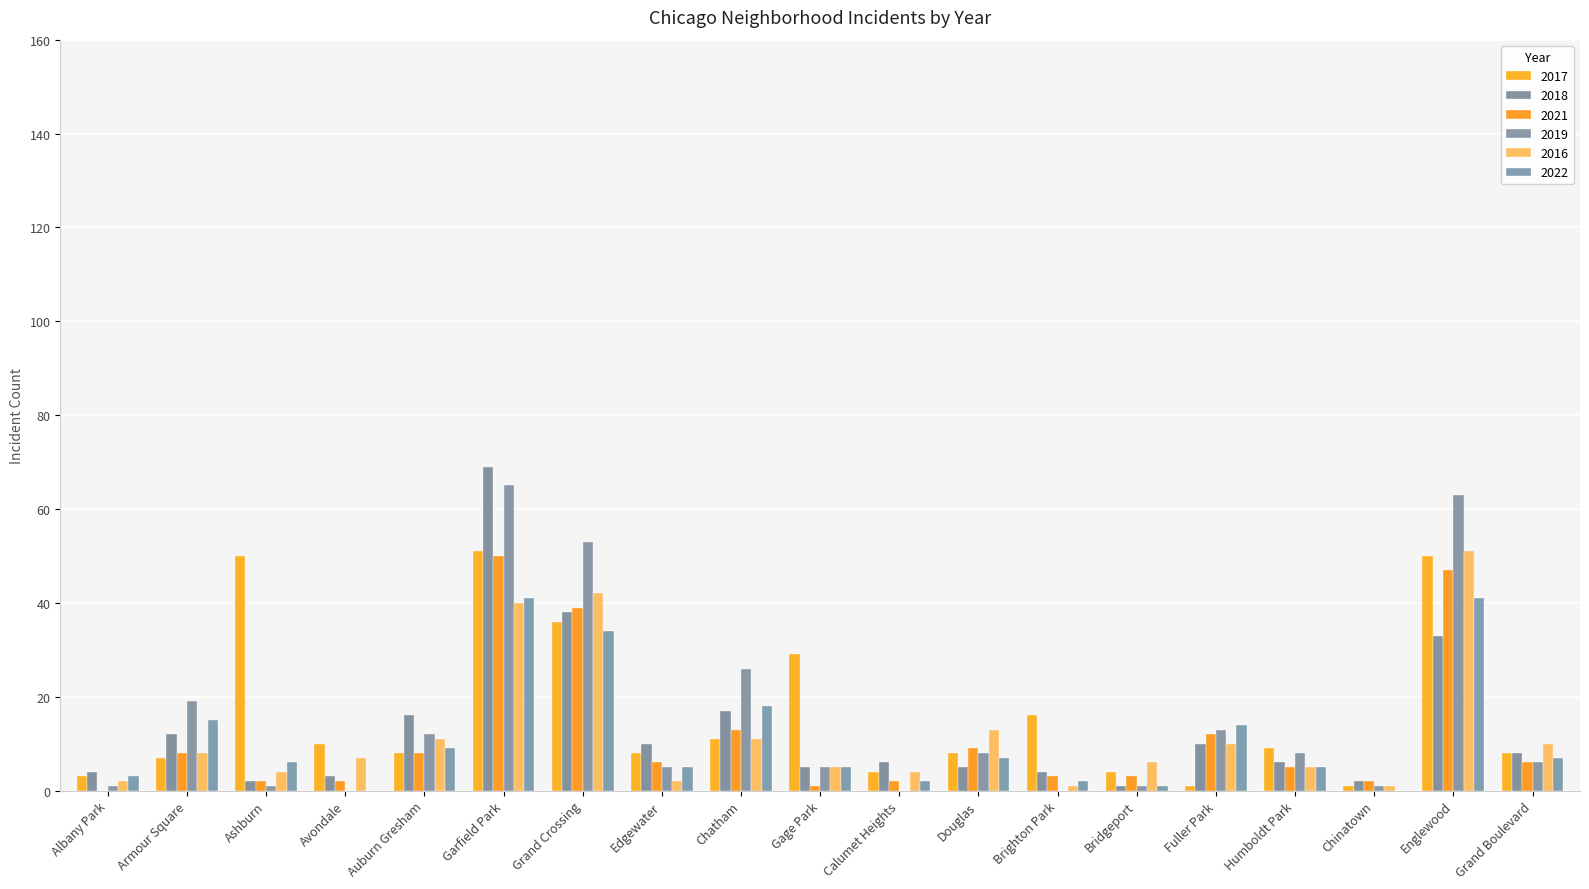

Where is 2018 nearest to the value 35?

Englewood